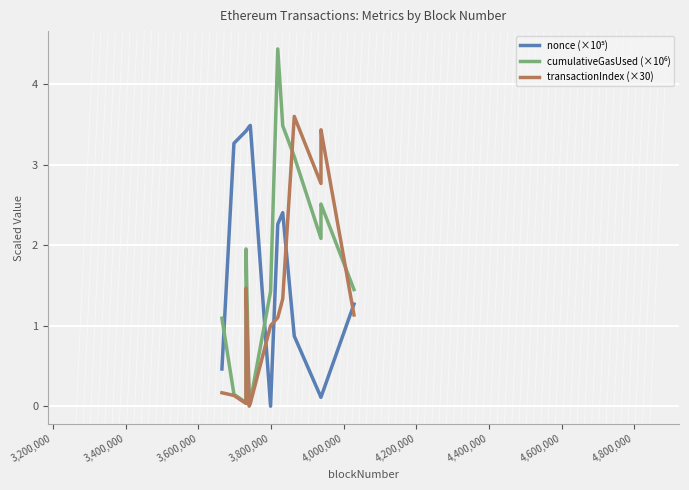

What is the average value of the cumulativeGasUsed (×10⁶) series?

1.7